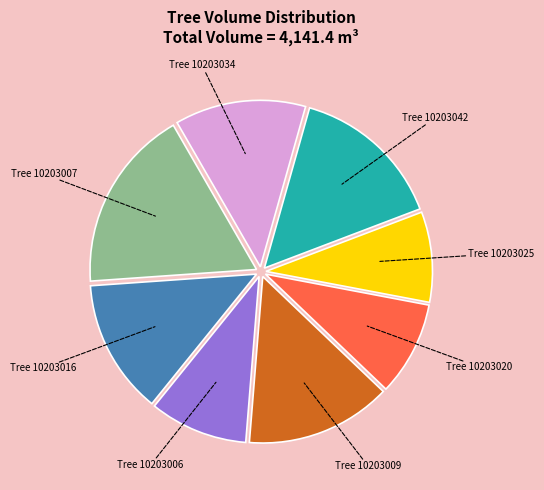

Is there any slice that represents more than half of the pie?

No